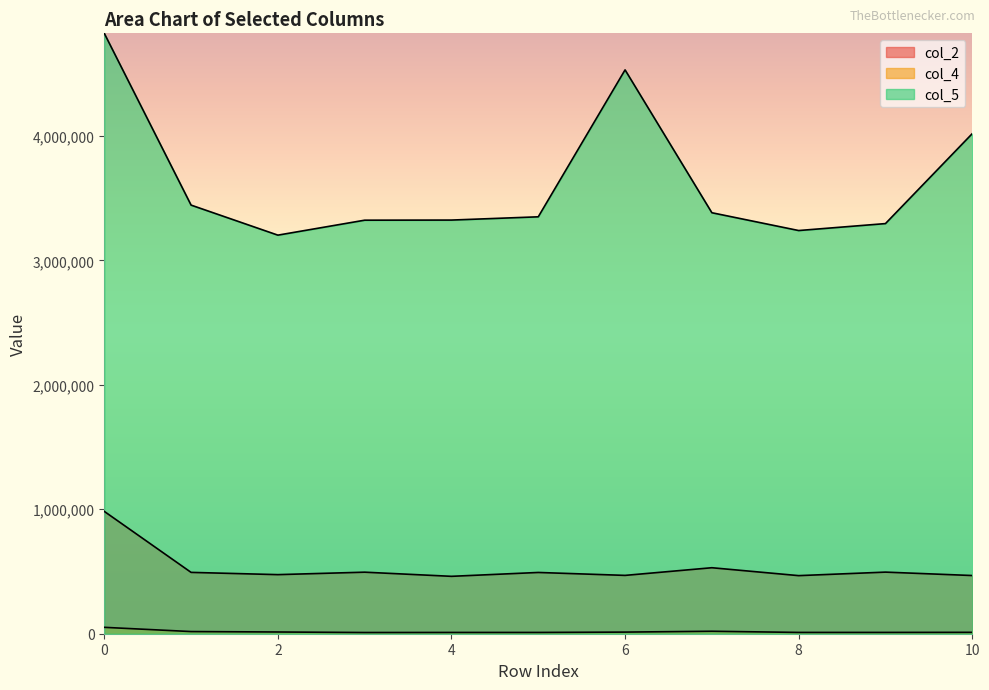

The value of col_4 at 10 is 11166. True or false?

True